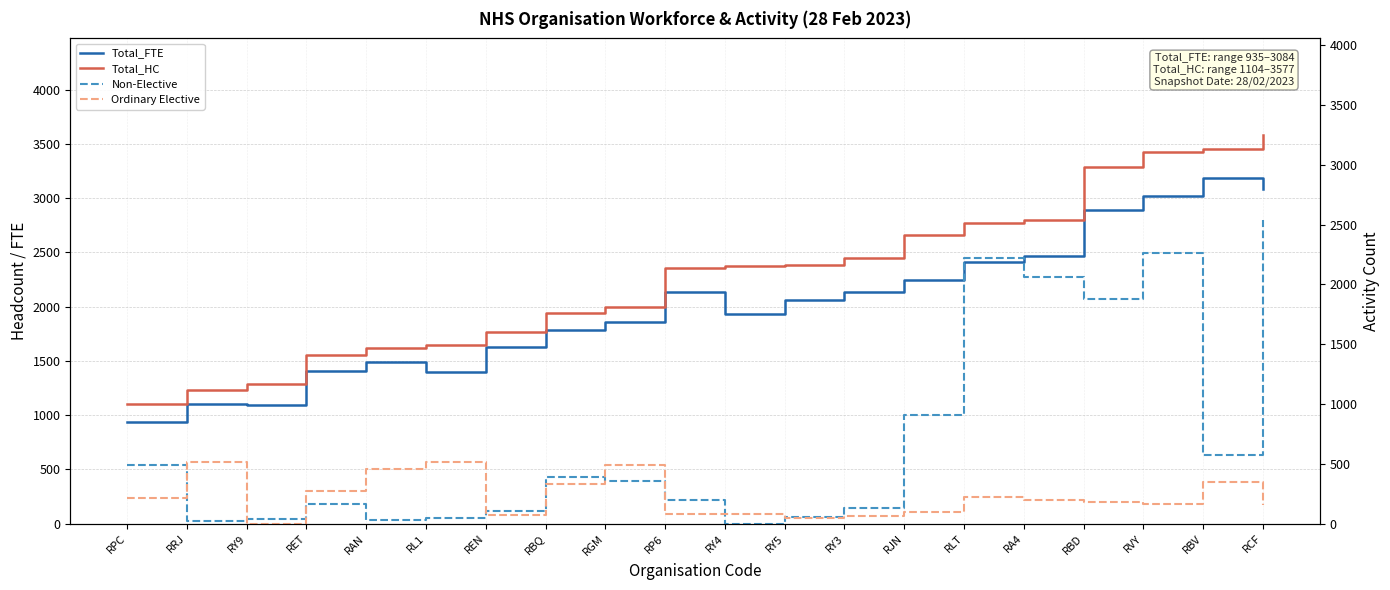

Is it true that Total_FTE equals 3361.6 at RJN?

False